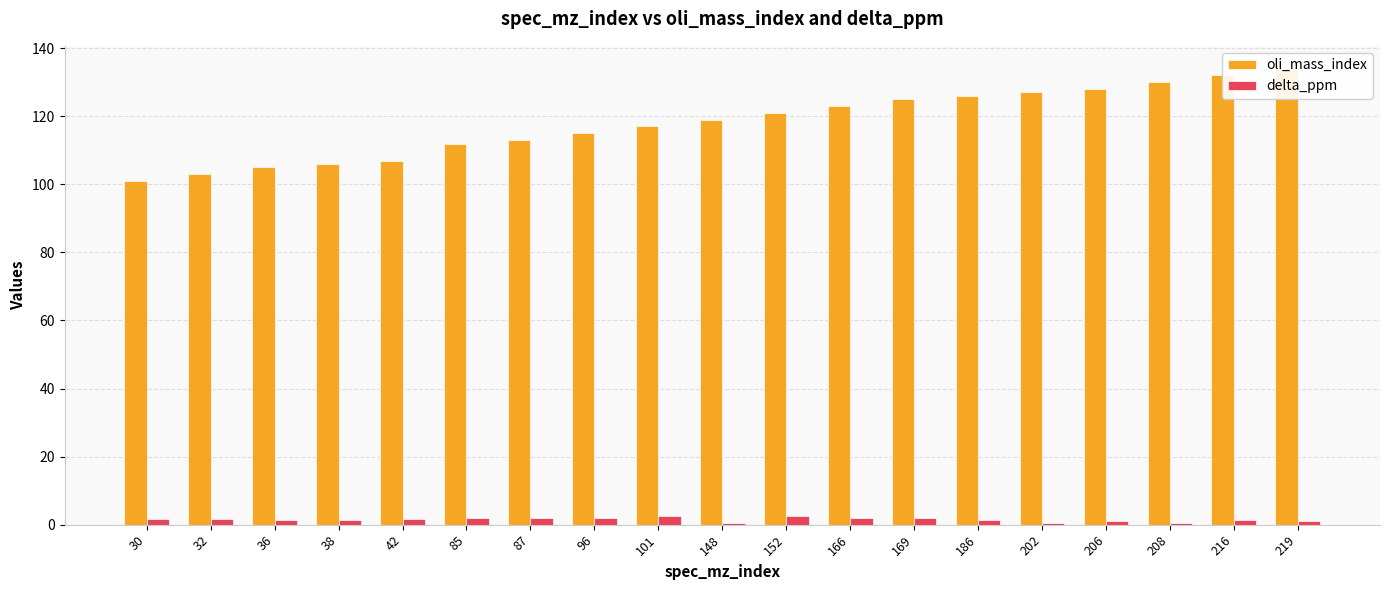

What is the difference between the second highest and minimum values in the oli_mass_index series?

31.0